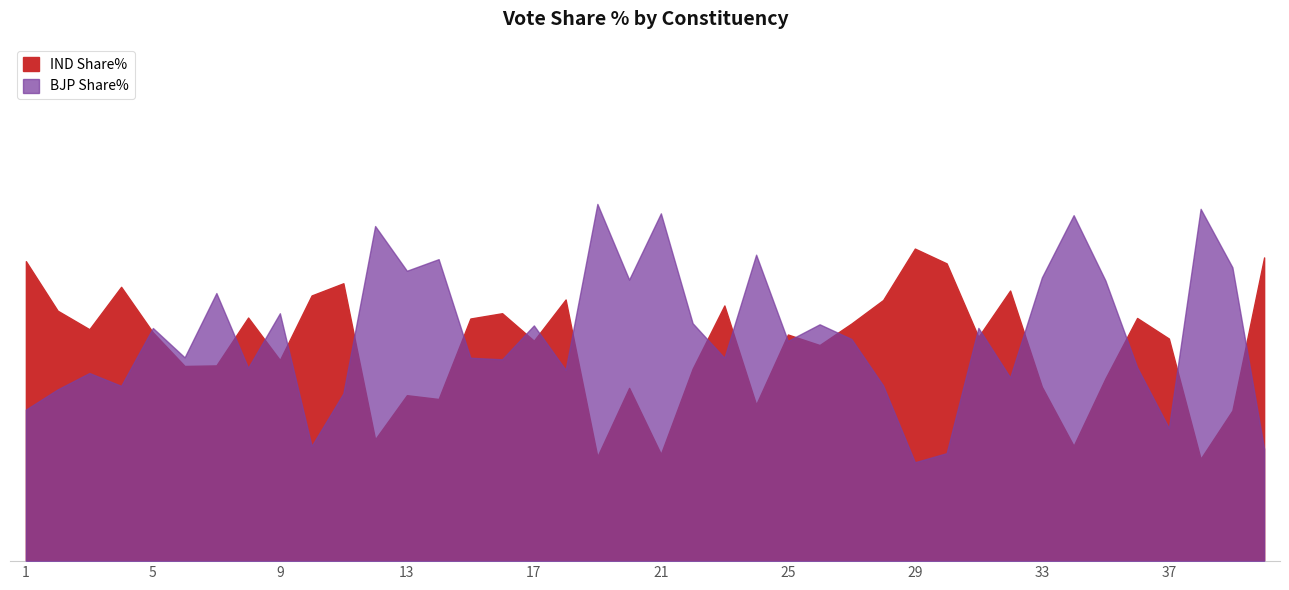

What is the difference between the maximum and second lowest values in the BJP Share% series?

53.1